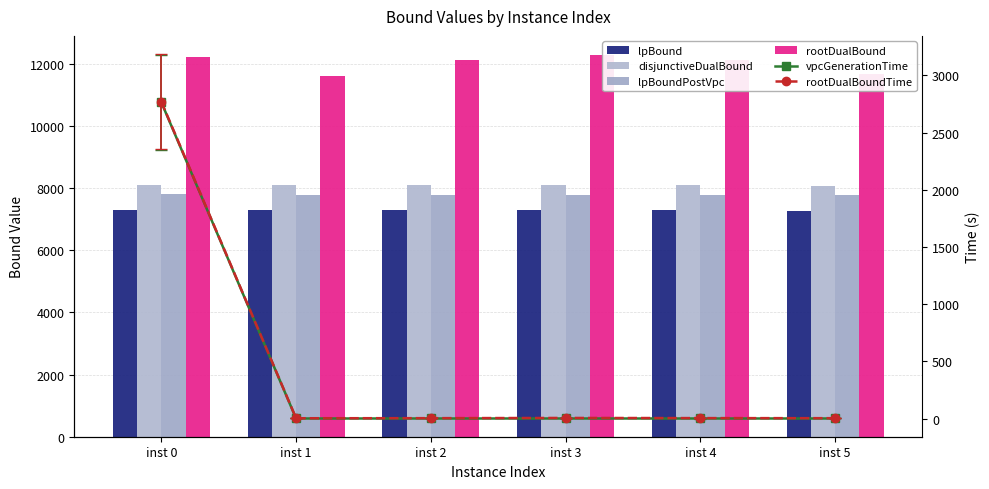

Rank the series at inst 2 from lowest to highest value.

vpcGenerationTime, rootDualBoundTime, lpBound, lpBoundPostVpc, disjunctiveDualBound, rootDualBound